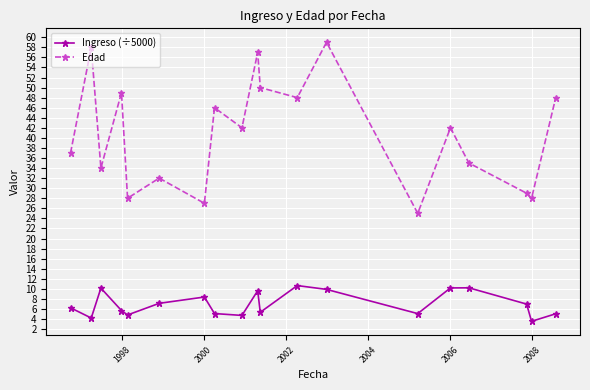

Which series has the largest range (max minus min)?

Edad